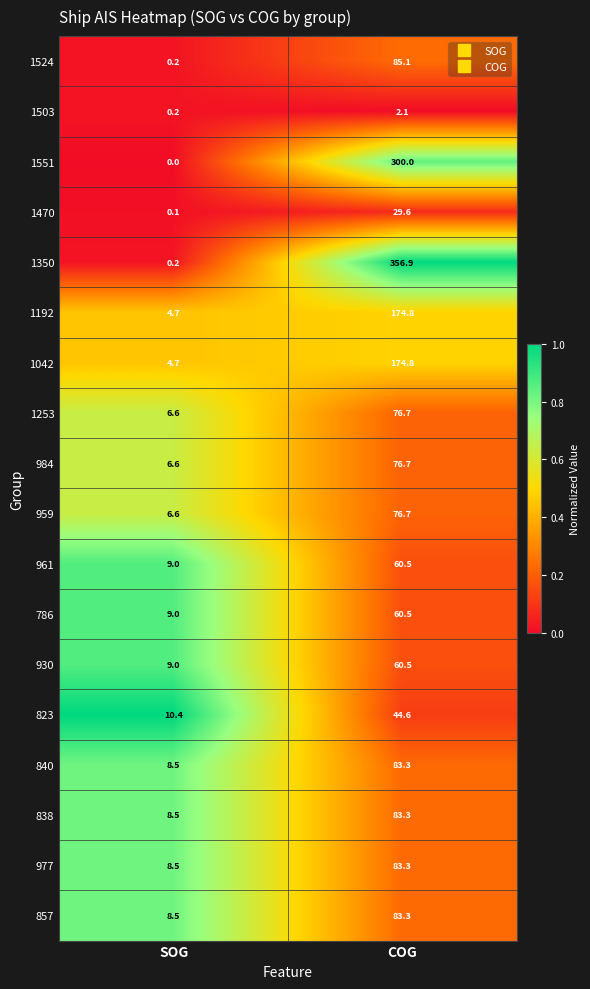

List the labels in order of 1551 value, smallest first.

SOG, COG